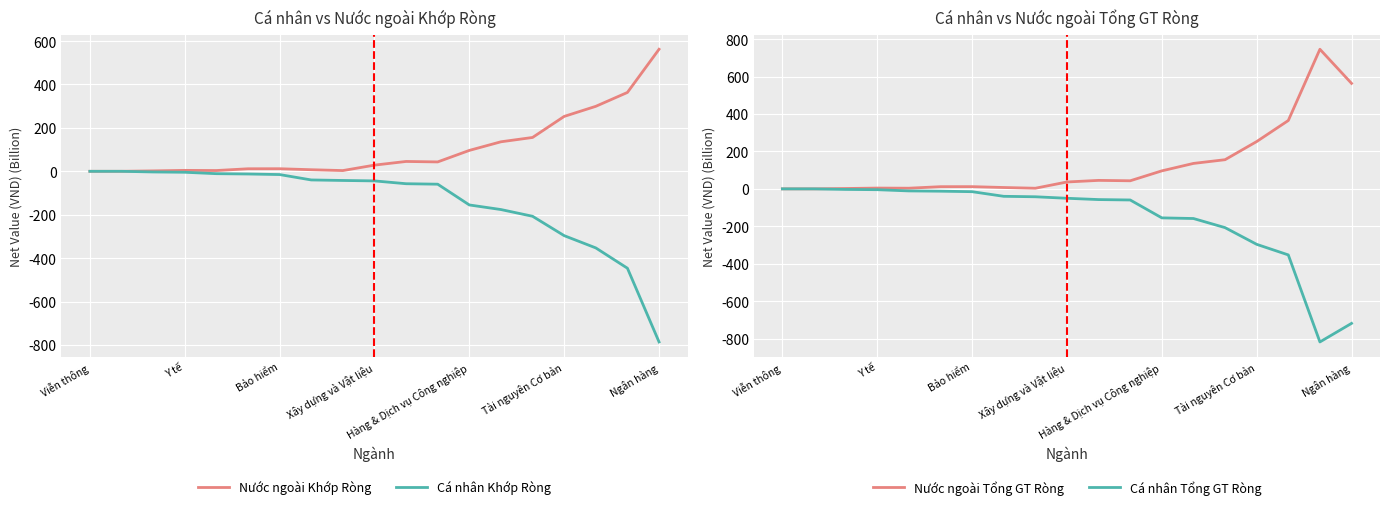

At which label does Cá nhân Tổng GT Ròng reach its peak?

Viễn thông